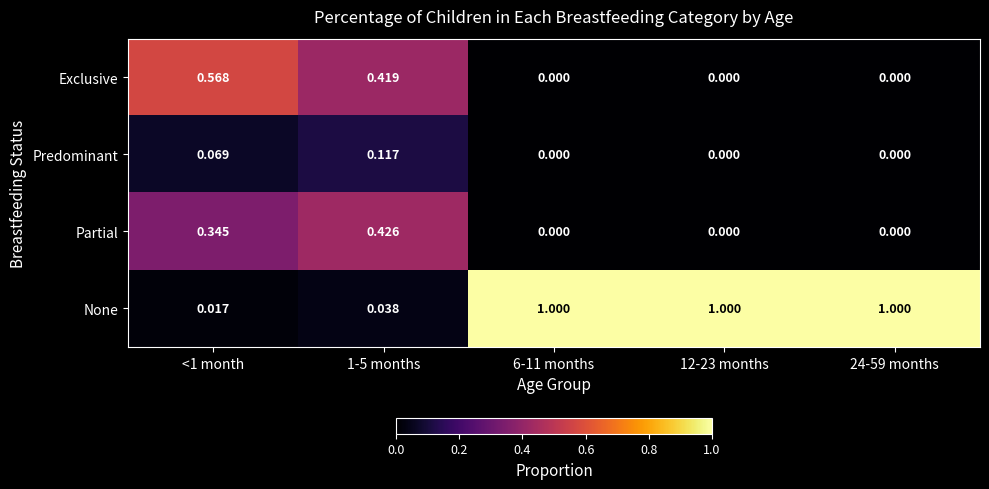

Which series changed the most between <1 month and 12-23 months?

None